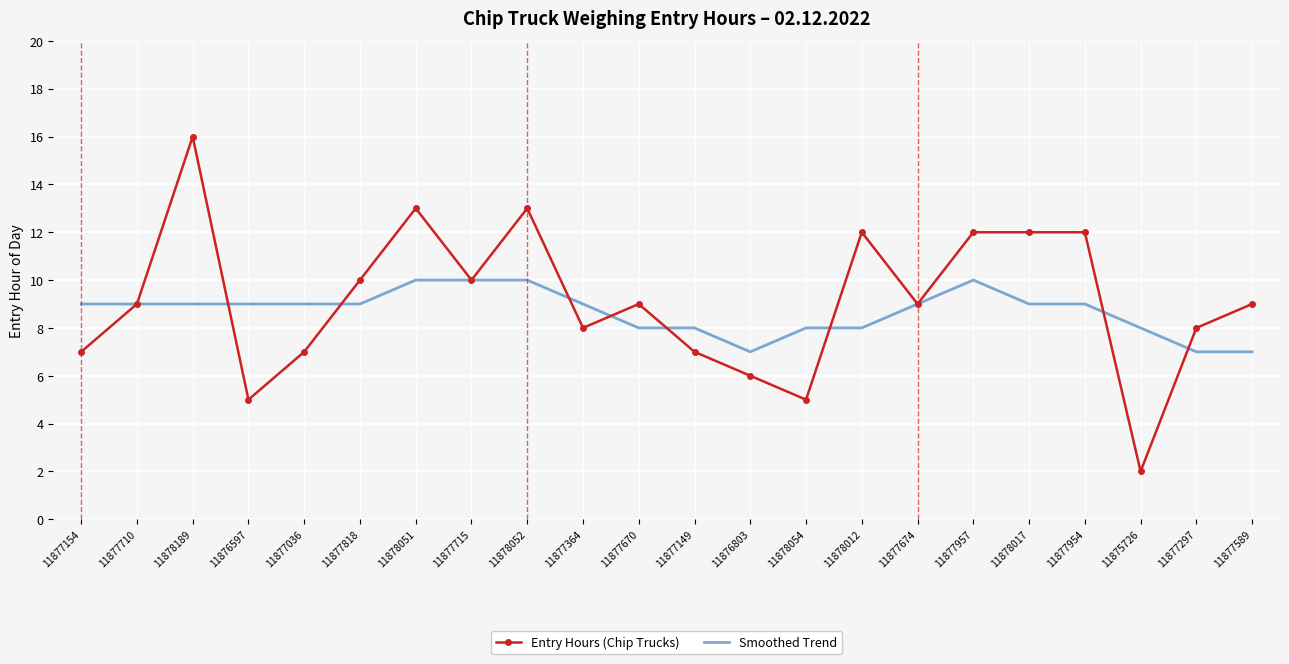

What is the difference between the maximum and second lowest values in the Smoothed Trend series?

3